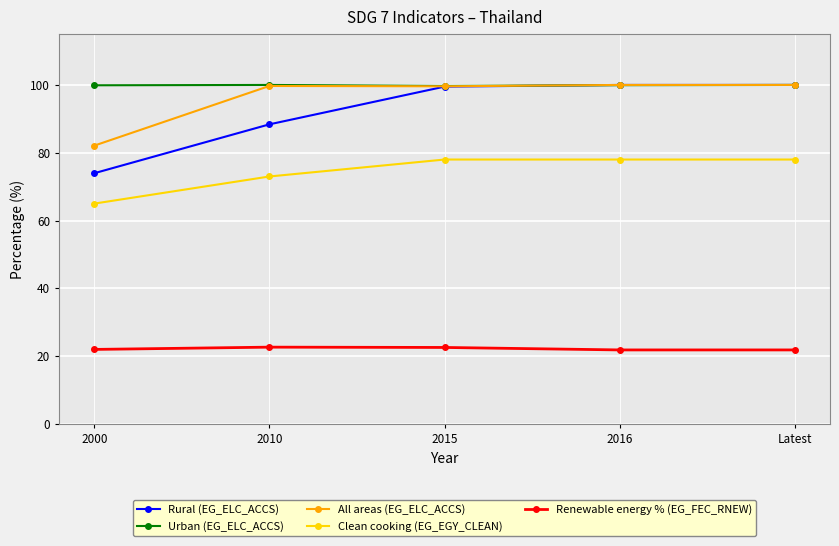

Is the value of Renewable energy % (EG_FEC_RNEW) at 2000 greater than the value of Clean cooking (EG_EGY_CLEAN) at Latest?

No